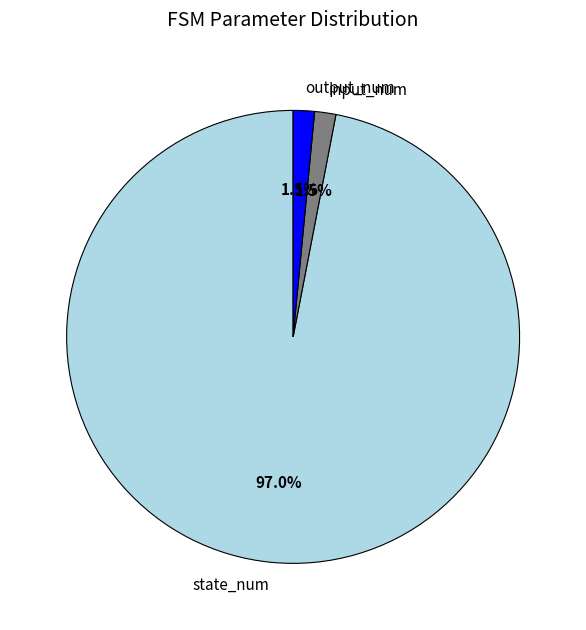

How much of the chart is everything except state_num?

3.0%